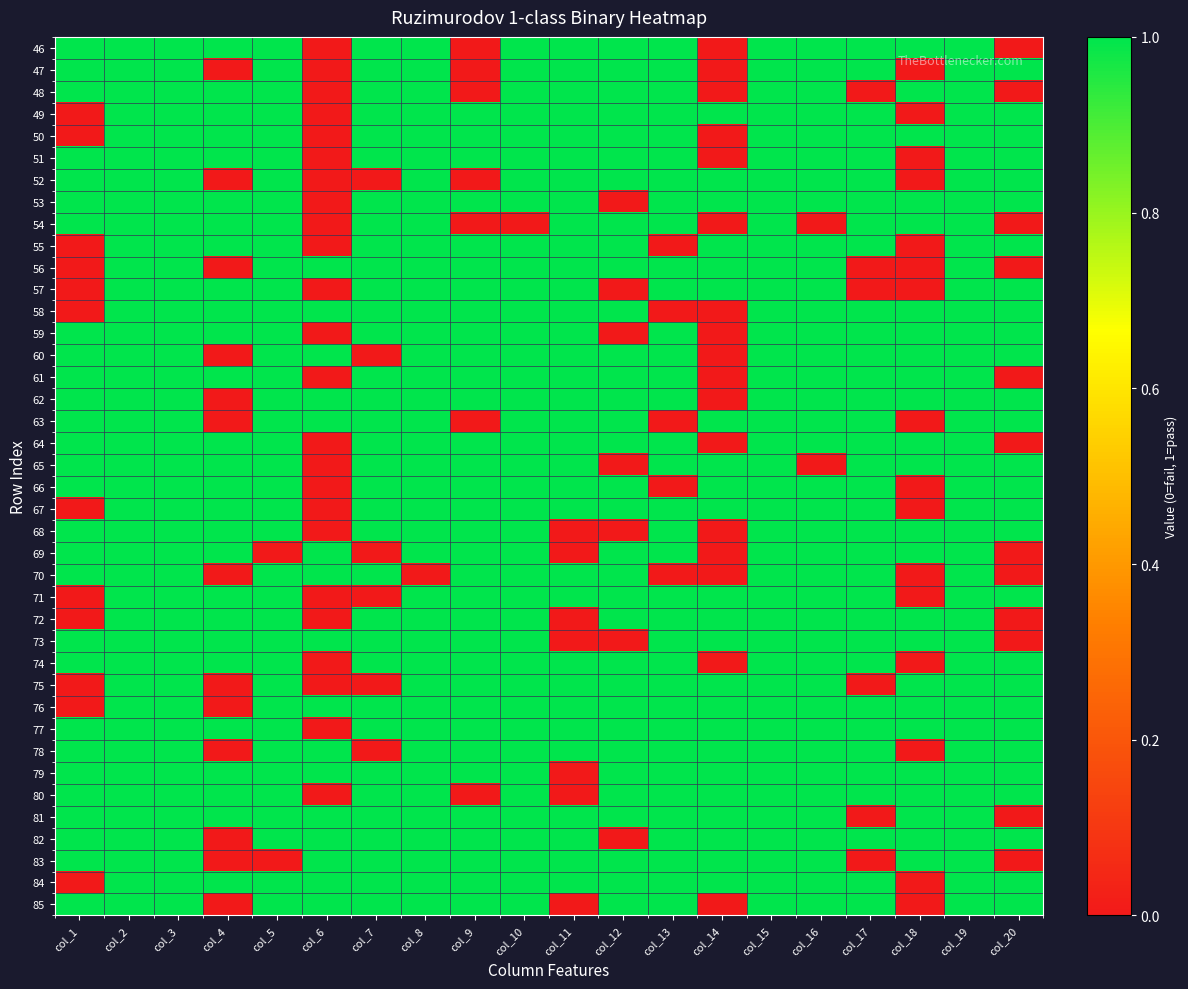

Reading right to left, transcribe all the data shown in this chart.

46: col_20=0	col_19=1	col_18=1	col_17=1	col_16=1	col_15=1	col_14=0	col_13=1	col_12=1	col_11=1	col_10=1	col_9=0	col_8=1	col_7=1	col_6=0	col_5=1	col_4=1	col_3=1	col_2=1	col_1=1
47: col_20=1	col_19=1	col_18=0	col_17=1	col_16=1	col_15=1	col_14=0	col_13=1	col_12=1	col_11=1	col_10=1	col_9=0	col_8=1	col_7=1	col_6=0	col_5=1	col_4=0	col_3=1	col_2=1	col_1=1
48: col_20=0	col_19=1	col_18=1	col_17=0	col_16=1	col_15=1	col_14=0	col_13=1	col_12=1	col_11=1	col_10=1	col_9=0	col_8=1	col_7=1	col_6=0	col_5=1	col_4=1	col_3=1	col_2=1	col_1=1
49: col_20=1	col_19=1	col_18=0	col_17=1	col_16=1	col_15=1	col_14=1	col_13=1	col_12=1	col_11=1	col_10=1	col_9=1	col_8=1	col_7=1	col_6=0	col_5=1	col_4=1	col_3=1	col_2=1	col_1=0
50: col_20=1	col_19=1	col_18=1	col_17=1	col_16=1	col_15=1	col_14=0	col_13=1	col_12=1	col_11=1	col_10=1	col_9=1	col_8=1	col_7=1	col_6=0	col_5=1	col_4=1	col_3=1	col_2=1	col_1=0
51: col_20=1	col_19=1	col_18=0	col_17=1	col_16=1	col_15=1	col_14=0	col_13=1	col_12=1	col_11=1	col_10=1	col_9=1	col_8=1	col_7=1	col_6=0	col_5=1	col_4=1	col_3=1	col_2=1	col_1=1
52: col_20=1	col_19=1	col_18=0	col_17=1	col_16=1	col_15=1	col_14=1	col_13=1	col_12=1	col_11=1	col_10=1	col_9=0	col_8=1	col_7=0	col_6=0	col_5=1	col_4=0	col_3=1	col_2=1	col_1=1
53: col_20=1	col_19=1	col_18=1	col_17=1	col_16=1	col_15=1	col_14=1	col_13=1	col_12=0	col_11=1	col_10=1	col_9=1	col_8=1	col_7=1	col_6=0	col_5=1	col_4=1	col_3=1	col_2=1	col_1=1
54: col_20=0	col_19=1	col_18=1	col_17=1	col_16=0	col_15=1	col_14=0	col_13=1	col_12=1	col_11=1	col_10=0	col_9=0	col_8=1	col_7=1	col_6=0	col_5=1	col_4=1	col_3=1	col_2=1	col_1=1
55: col_20=1	col_19=1	col_18=0	col_17=1	col_16=1	col_15=1	col_14=1	col_13=0	col_12=1	col_11=1	col_10=1	col_9=1	col_8=1	col_7=1	col_6=0	col_5=1	col_4=1	col_3=1	col_2=1	col_1=0
56: col_20=0	col_19=1	col_18=0	col_17=0	col_16=1	col_15=1	col_14=1	col_13=1	col_12=1	col_11=1	col_10=1	col_9=1	col_8=1	col_7=1	col_6=1	col_5=1	col_4=0	col_3=1	col_2=1	col_1=0
57: col_20=1	col_19=1	col_18=0	col_17=0	col_16=1	col_15=1	col_14=1	col_13=1	col_12=0	col_11=1	col_10=1	col_9=1	col_8=1	col_7=1	col_6=0	col_5=1	col_4=1	col_3=1	col_2=1	col_1=0
58: col_20=1	col_19=1	col_18=1	col_17=1	col_16=1	col_15=1	col_14=0	col_13=0	col_12=1	col_11=1	col_10=1	col_9=1	col_8=1	col_7=1	col_6=1	col_5=1	col_4=1	col_3=1	col_2=1	col_1=0
59: col_20=1	col_19=1	col_18=1	col_17=1	col_16=1	col_15=1	col_14=0	col_13=1	col_12=0	col_11=1	col_10=1	col_9=1	col_8=1	col_7=1	col_6=0	col_5=1	col_4=1	col_3=1	col_2=1	col_1=1
60: col_20=1	col_19=1	col_18=1	col_17=1	col_16=1	col_15=1	col_14=0	col_13=1	col_12=1	col_11=1	col_10=1	col_9=1	col_8=1	col_7=0	col_6=1	col_5=1	col_4=0	col_3=1	col_2=1	col_1=1
61: col_20=0	col_19=1	col_18=1	col_17=1	col_16=1	col_15=1	col_14=0	col_13=1	col_12=1	col_11=1	col_10=1	col_9=1	col_8=1	col_7=1	col_6=0	col_5=1	col_4=1	col_3=1	col_2=1	col_1=1
62: col_20=1	col_19=1	col_18=1	col_17=1	col_16=1	col_15=1	col_14=0	col_13=1	col_12=1	col_11=1	col_10=1	col_9=1	col_8=1	col_7=1	col_6=1	col_5=1	col_4=0	col_3=1	col_2=1	col_1=1
63: col_20=1	col_19=1	col_18=0	col_17=1	col_16=1	col_15=1	col_14=1	col_13=0	col_12=1	col_11=1	col_10=1	col_9=0	col_8=1	col_7=1	col_6=1	col_5=1	col_4=0	col_3=1	col_2=1	col_1=1
64: col_20=0	col_19=1	col_18=1	col_17=1	col_16=1	col_15=1	col_14=0	col_13=1	col_12=1	col_11=1	col_10=1	col_9=1	col_8=1	col_7=1	col_6=0	col_5=1	col_4=1	col_3=1	col_2=1	col_1=1
65: col_20=1	col_19=1	col_18=1	col_17=1	col_16=0	col_15=1	col_14=1	col_13=1	col_12=0	col_11=1	col_10=1	col_9=1	col_8=1	col_7=1	col_6=0	col_5=1	col_4=1	col_3=1	col_2=1	col_1=1
66: col_20=1	col_19=1	col_18=0	col_17=1	col_16=1	col_15=1	col_14=1	col_13=0	col_12=1	col_11=1	col_10=1	col_9=1	col_8=1	col_7=1	col_6=0	col_5=1	col_4=1	col_3=1	col_2=1	col_1=1
67: col_20=1	col_19=1	col_18=0	col_17=1	col_16=1	col_15=1	col_14=1	col_13=1	col_12=1	col_11=1	col_10=1	col_9=1	col_8=1	col_7=1	col_6=0	col_5=1	col_4=1	col_3=1	col_2=1	col_1=0
68: col_20=1	col_19=1	col_18=1	col_17=1	col_16=1	col_15=1	col_14=0	col_13=1	col_12=0	col_11=0	col_10=1	col_9=1	col_8=1	col_7=1	col_6=0	col_5=1	col_4=1	col_3=1	col_2=1	col_1=1
69: col_20=0	col_19=1	col_18=1	col_17=1	col_16=1	col_15=1	col_14=0	col_13=1	col_12=1	col_11=0	col_10=1	col_9=1	col_8=1	col_7=0	col_6=1	col_5=0	col_4=1	col_3=1	col_2=1	col_1=1
70: col_20=0	col_19=1	col_18=0	col_17=1	col_16=1	col_15=1	col_14=0	col_13=0	col_12=1	col_11=1	col_10=1	col_9=1	col_8=0	col_7=1	col_6=1	col_5=1	col_4=0	col_3=1	col_2=1	col_1=1
71: col_20=1	col_19=1	col_18=0	col_17=1	col_16=1	col_15=1	col_14=1	col_13=1	col_12=1	col_11=1	col_10=1	col_9=1	col_8=1	col_7=0	col_6=0	col_5=1	col_4=1	col_3=1	col_2=1	col_1=0
72: col_20=0	col_19=1	col_18=1	col_17=1	col_16=1	col_15=1	col_14=1	col_13=1	col_12=1	col_11=0	col_10=1	col_9=1	col_8=1	col_7=1	col_6=0	col_5=1	col_4=1	col_3=1	col_2=1	col_1=0
73: col_20=0	col_19=1	col_18=1	col_17=1	col_16=1	col_15=1	col_14=1	col_13=1	col_12=0	col_11=0	col_10=1	col_9=1	col_8=1	col_7=1	col_6=1	col_5=1	col_4=1	col_3=1	col_2=1	col_1=1
74: col_20=1	col_19=1	col_18=0	col_17=1	col_16=1	col_15=1	col_14=0	col_13=1	col_12=1	col_11=1	col_10=1	col_9=1	col_8=1	col_7=1	col_6=0	col_5=1	col_4=1	col_3=1	col_2=1	col_1=1
75: col_20=1	col_19=1	col_18=1	col_17=0	col_16=1	col_15=1	col_14=1	col_13=1	col_12=1	col_11=1	col_10=1	col_9=1	col_8=1	col_7=0	col_6=0	col_5=1	col_4=0	col_3=1	col_2=1	col_1=0
76: col_20=1	col_19=1	col_18=1	col_17=1	col_16=1	col_15=1	col_14=1	col_13=1	col_12=1	col_11=1	col_10=1	col_9=1	col_8=1	col_7=1	col_6=1	col_5=1	col_4=0	col_3=1	col_2=1	col_1=0
77: col_20=1	col_19=1	col_18=1	col_17=1	col_16=1	col_15=1	col_14=1	col_13=1	col_12=1	col_11=1	col_10=1	col_9=1	col_8=1	col_7=1	col_6=0	col_5=1	col_4=1	col_3=1	col_2=1	col_1=1
78: col_20=1	col_19=1	col_18=0	col_17=1	col_16=1	col_15=1	col_14=1	col_13=1	col_12=1	col_11=1	col_10=1	col_9=1	col_8=1	col_7=0	col_6=1	col_5=1	col_4=0	col_3=1	col_2=1	col_1=1
79: col_20=1	col_19=1	col_18=1	col_17=1	col_16=1	col_15=1	col_14=1	col_13=1	col_12=1	col_11=0	col_10=1	col_9=1	col_8=1	col_7=1	col_6=1	col_5=1	col_4=1	col_3=1	col_2=1	col_1=1
80: col_20=1	col_19=1	col_18=1	col_17=1	col_16=1	col_15=1	col_14=1	col_13=1	col_12=1	col_11=0	col_10=1	col_9=0	col_8=1	col_7=1	col_6=0	col_5=1	col_4=1	col_3=1	col_2=1	col_1=1
81: col_20=0	col_19=1	col_18=1	col_17=0	col_16=1	col_15=1	col_14=1	col_13=1	col_12=1	col_11=1	col_10=1	col_9=1	col_8=1	col_7=1	col_6=1	col_5=1	col_4=1	col_3=1	col_2=1	col_1=1
82: col_20=1	col_19=1	col_18=1	col_17=1	col_16=1	col_15=1	col_14=1	col_13=1	col_12=0	col_11=1	col_10=1	col_9=1	col_8=1	col_7=1	col_6=1	col_5=1	col_4=0	col_3=1	col_2=1	col_1=1
83: col_20=0	col_19=1	col_18=1	col_17=0	col_16=1	col_15=1	col_14=1	col_13=1	col_12=1	col_11=1	col_10=1	col_9=1	col_8=1	col_7=1	col_6=1	col_5=0	col_4=0	col_3=1	col_2=1	col_1=1
84: col_20=1	col_19=1	col_18=0	col_17=1	col_16=1	col_15=1	col_14=1	col_13=1	col_12=1	col_11=1	col_10=1	col_9=1	col_8=1	col_7=1	col_6=1	col_5=1	col_4=1	col_3=1	col_2=1	col_1=0
85: col_20=1	col_19=1	col_18=0	col_17=1	col_16=1	col_15=1	col_14=0	col_13=1	col_12=1	col_11=0	col_10=1	col_9=1	col_8=1	col_7=1	col_6=1	col_5=1	col_4=0	col_3=1	col_2=1	col_1=1